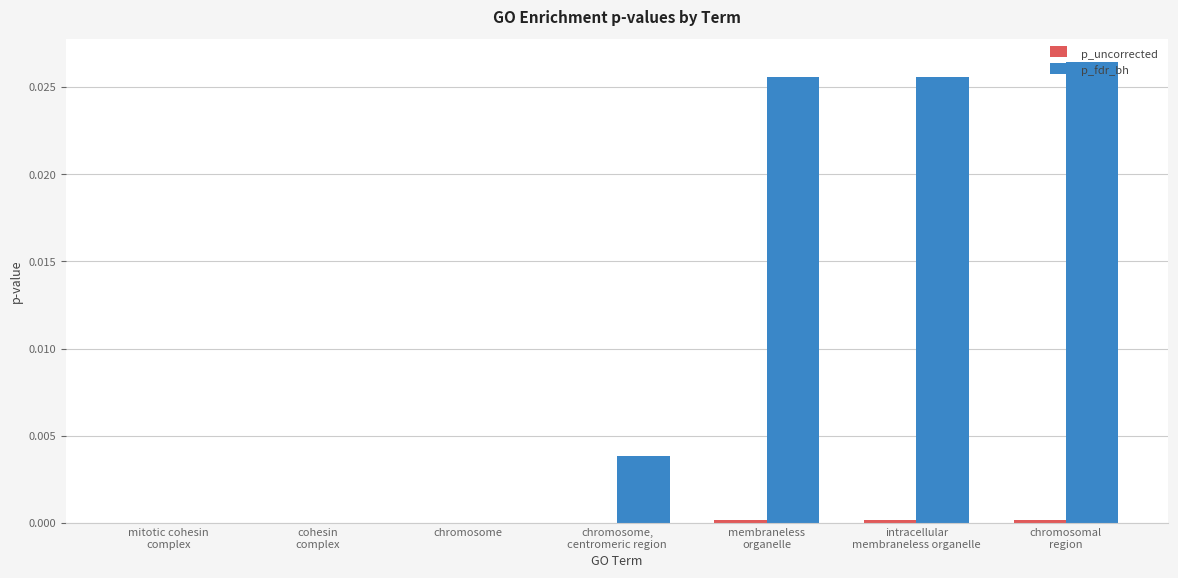

Which series has the widest spread of values?

p_fdr_bh